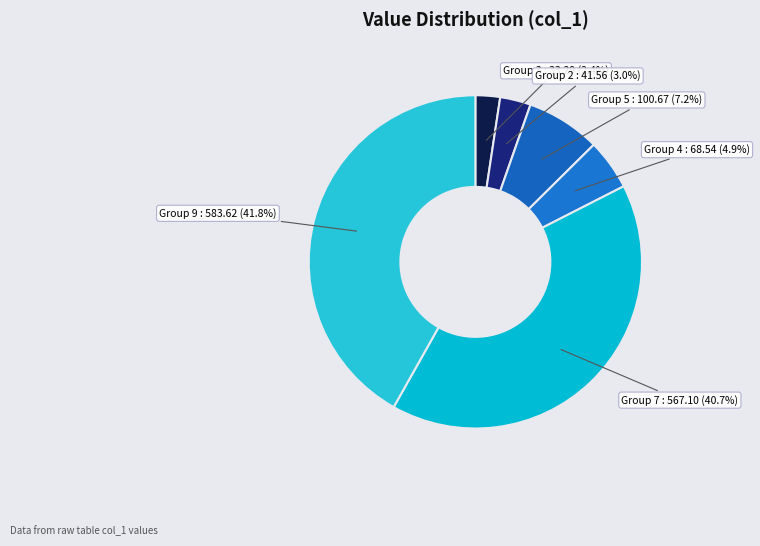

Which slice is the largest?

Group 9